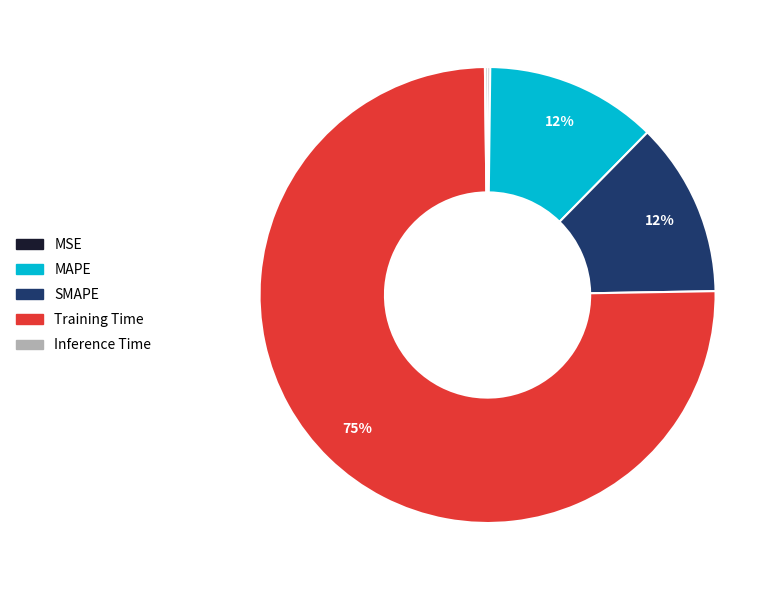

What percentage is the MAPE slice, to the nearest percent?

12%